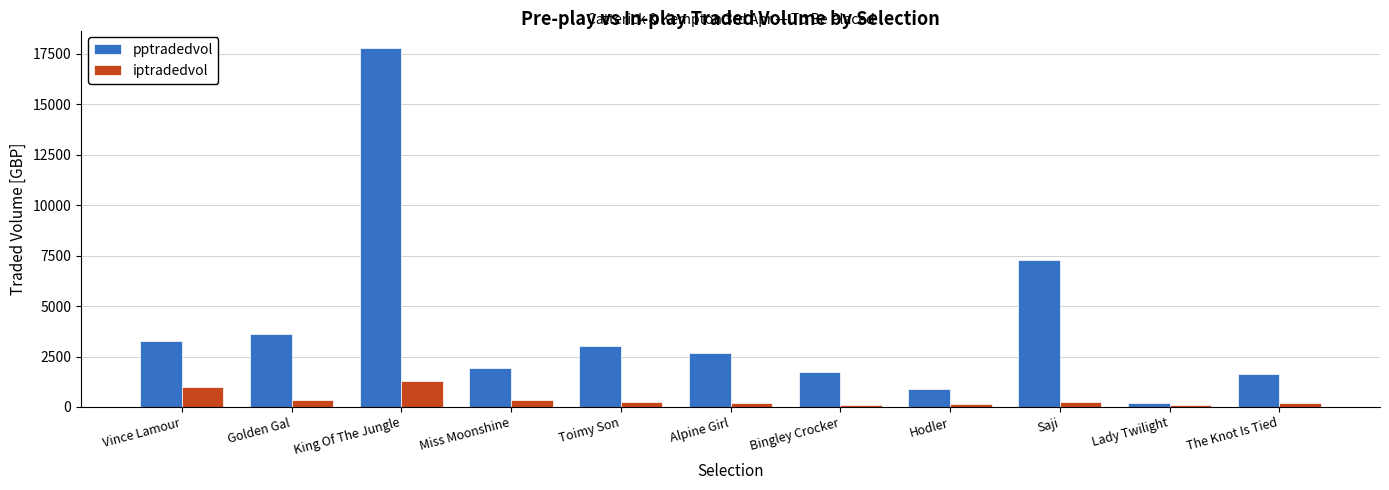

Which series has the widest spread of values?

pptradedvol